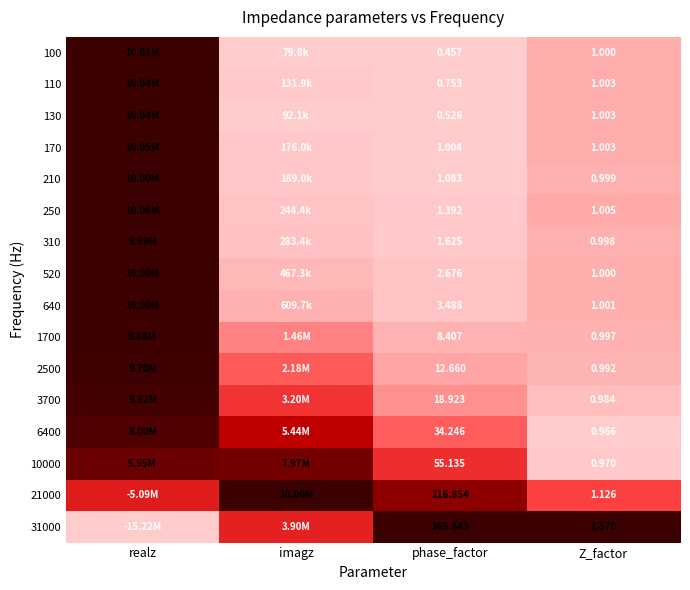

Is the value of 640 at Z_factor greater than the value of 310 at phase_factor?

No